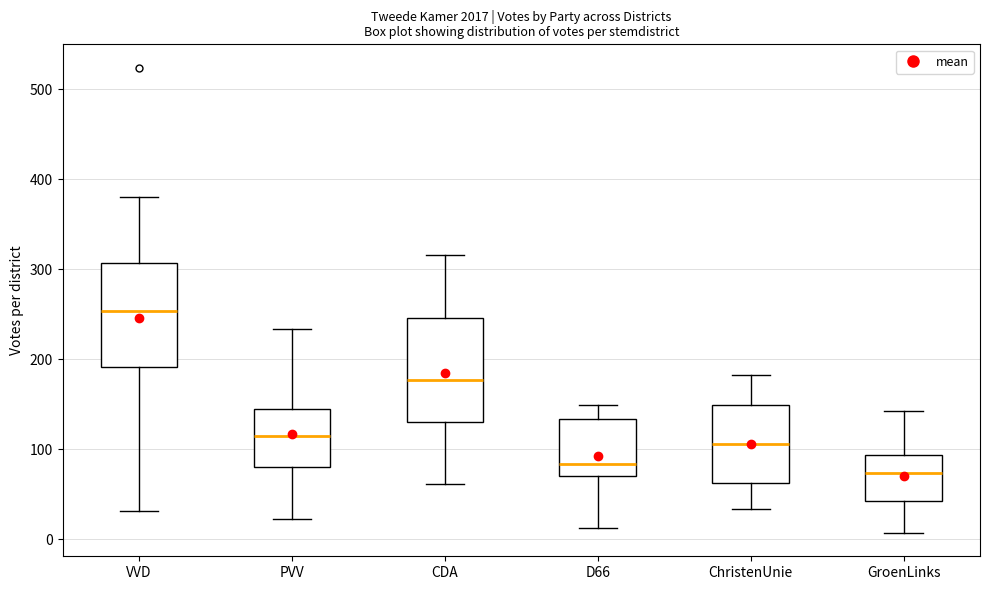

Which box has the lowest median line?

GroenLinks